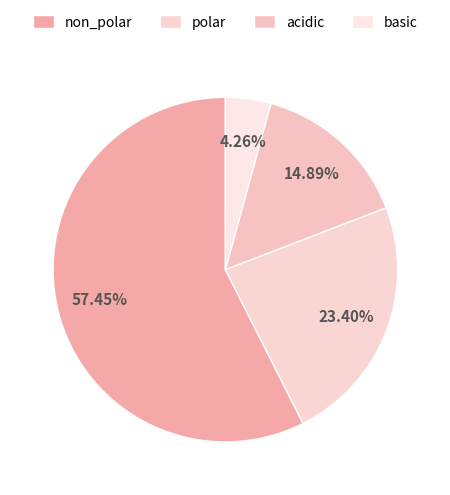

To the nearest percent, what percentage of the pie is acidic?

15%